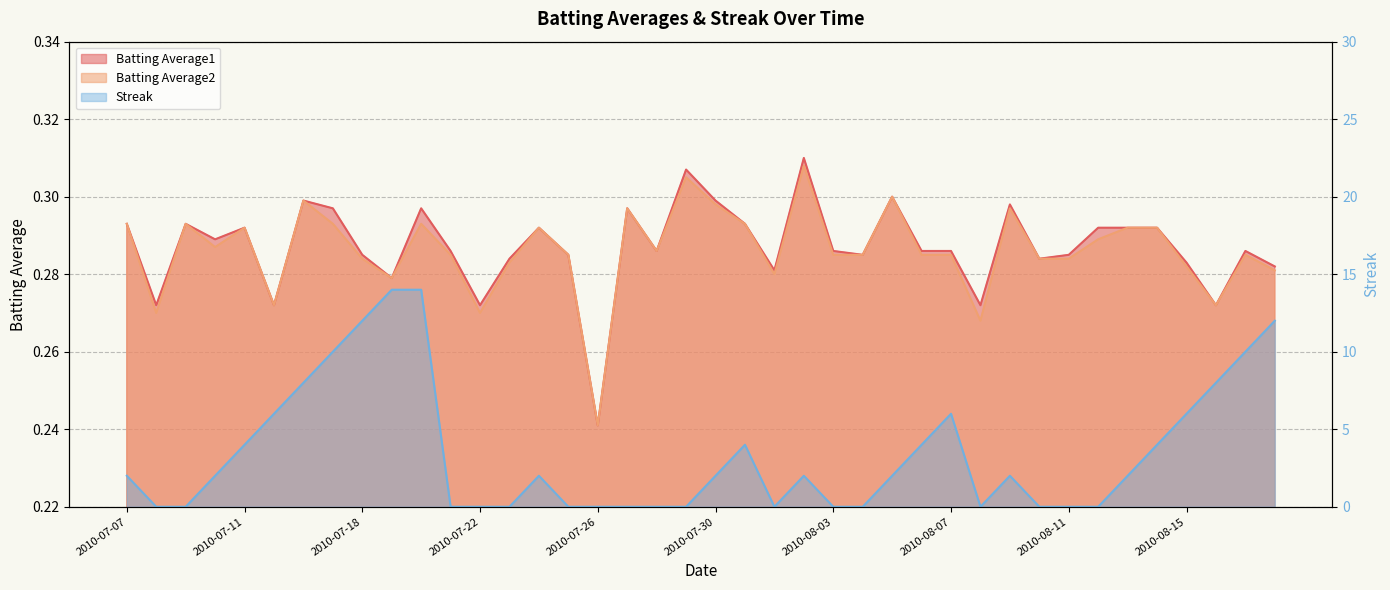

Between 2010-08-09 and 2010-07-25, which is larger?

2010-08-09